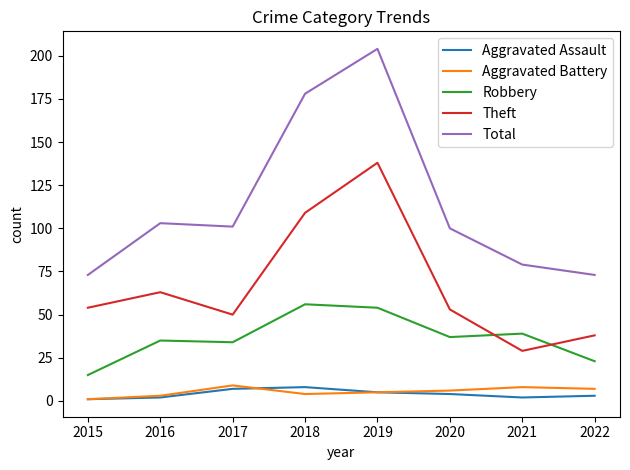

The Robbery series shows 39 at 2021. True or false?

True